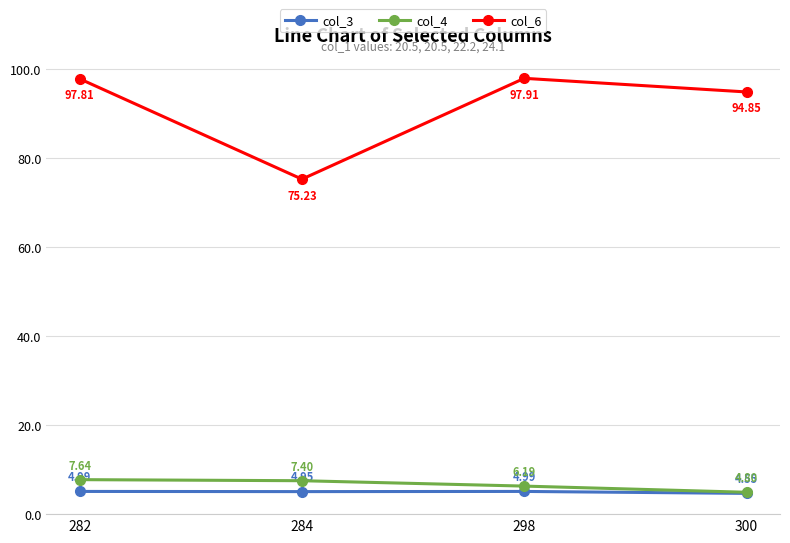

True or false: col_4 and col_6 cross at least once.

False